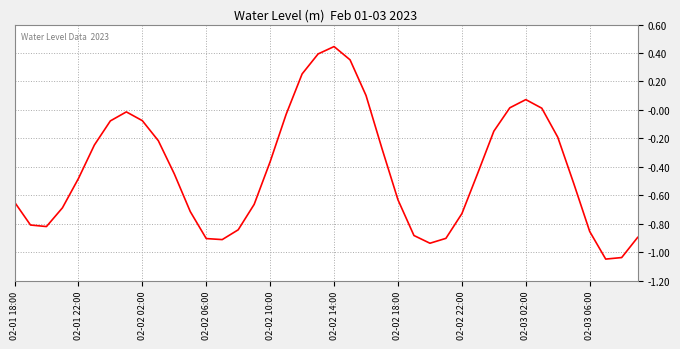

What is the difference between the maximum and minimum values?

1.5